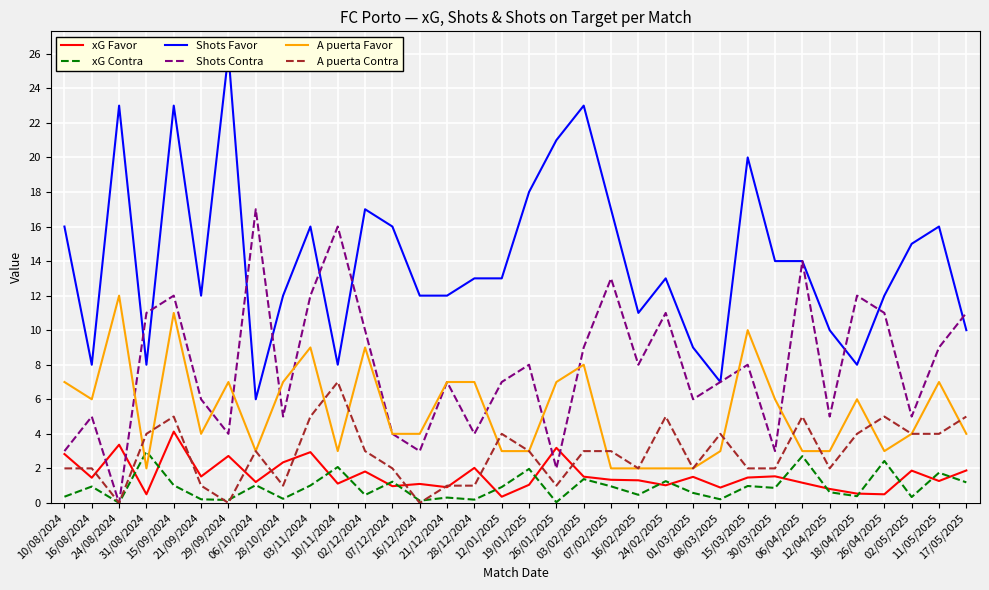

What is the sum of the xG Contra values at 07/12/2024 and 01/03/2025?

1.8